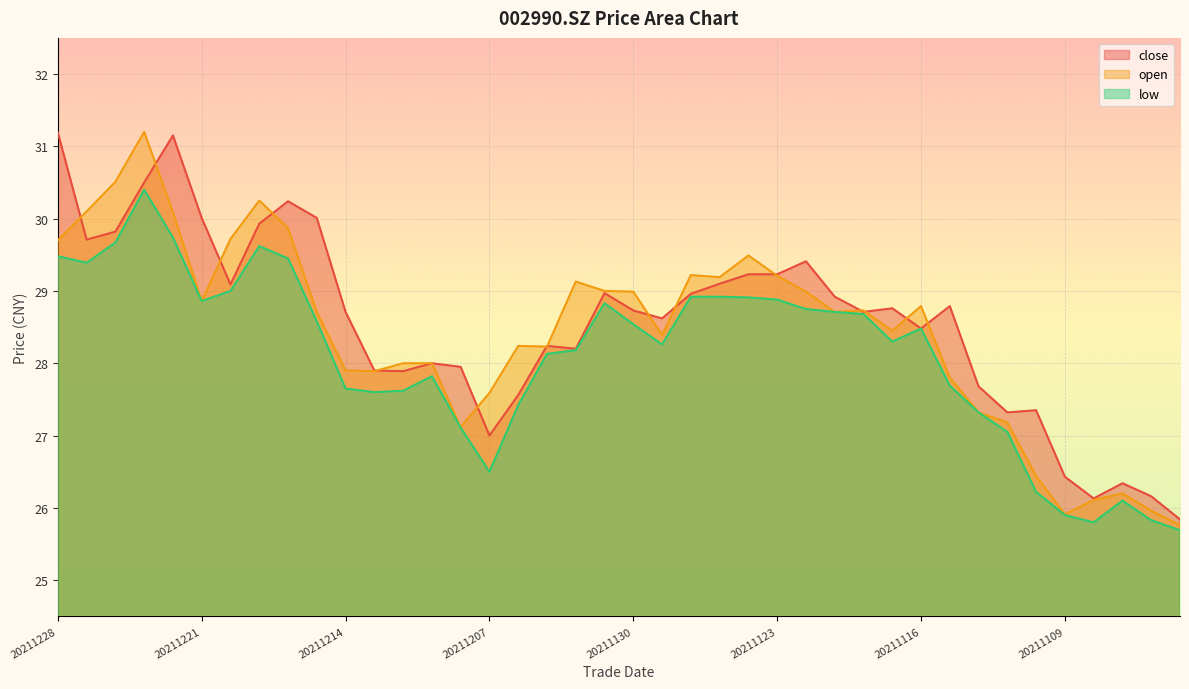

What is the greatest value displayed?

31.2